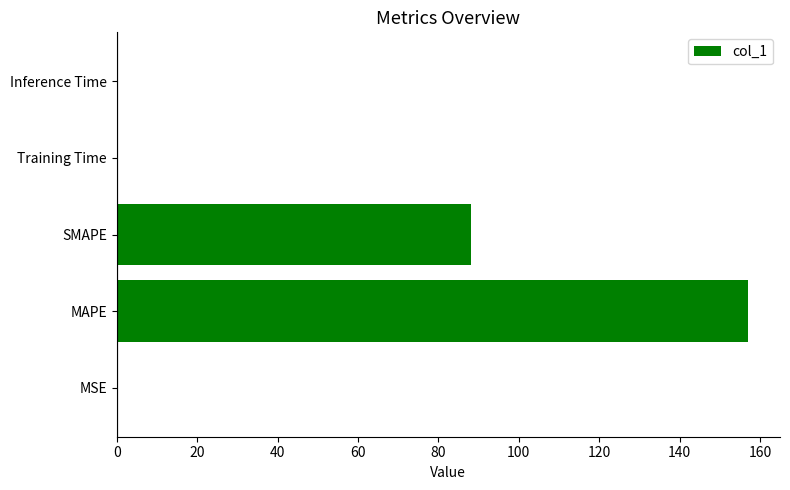

What value does the data have at MAPE?

157.1